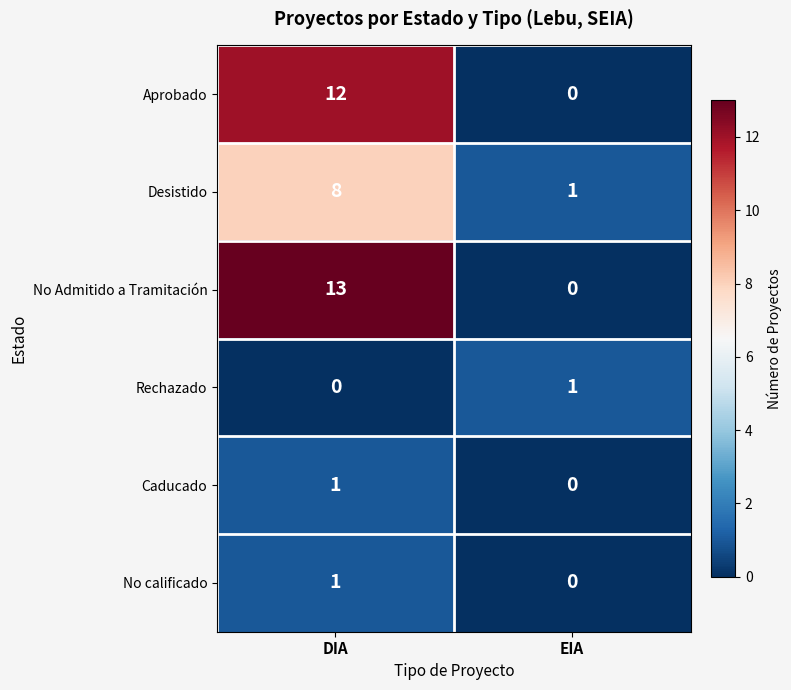

What is the total value across all series at DIA?

35